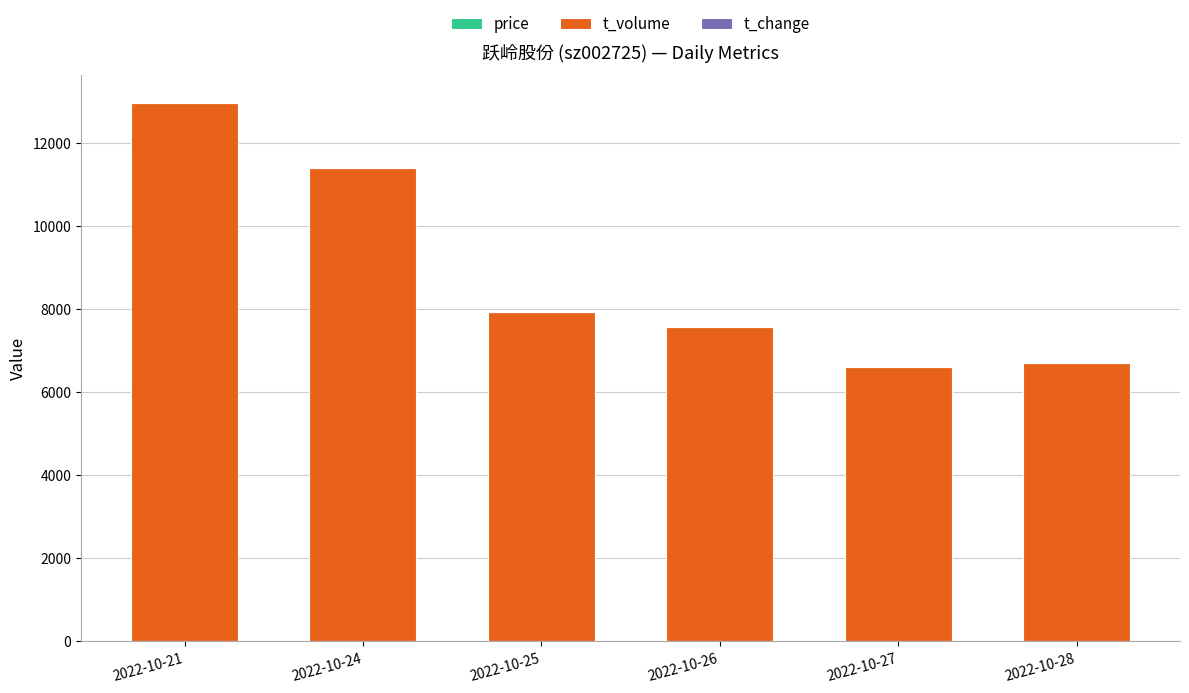

Does the chart contain stacked bars?

Yes